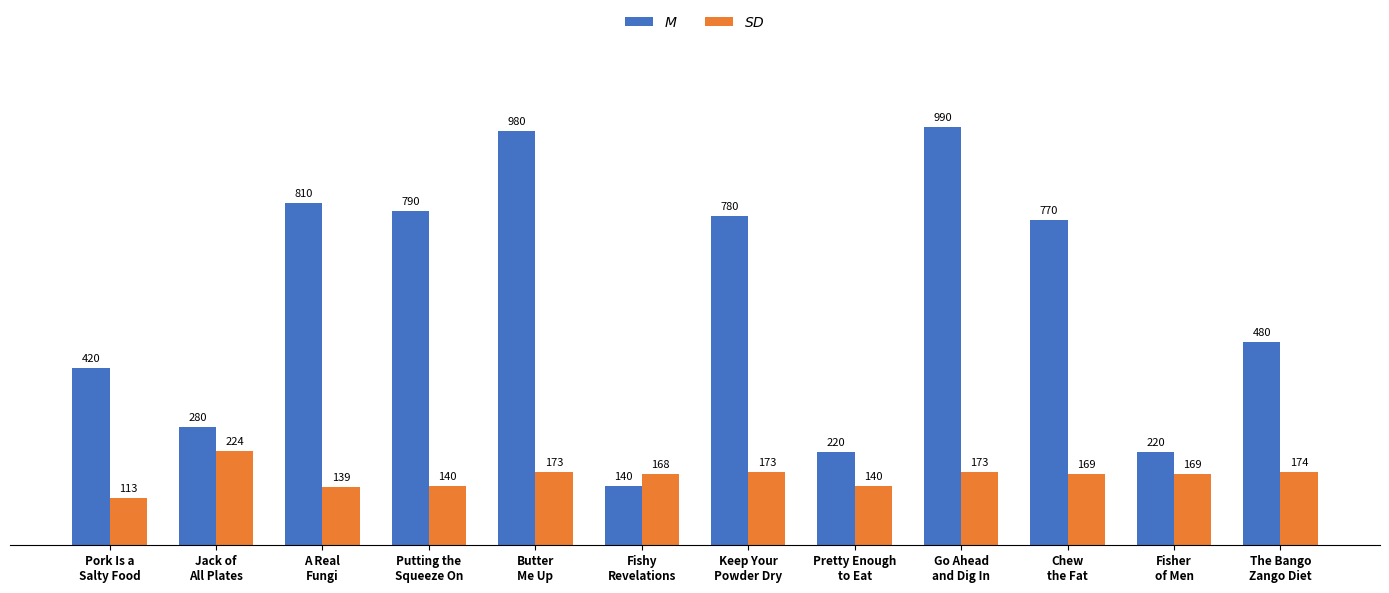

Reading left to right, extract all data points from this chart.

$M$: Pork Is a
Salty Food=420	Jack of
All Plates=280	A Real
Fungi=810	Putting the
Squeeze On=790	Butter
Me Up=980	Fishy
Revelations=140	Keep Your
Powder Dry=780	Pretty Enough
to Eat=220	Go Ahead
and Dig In=990	Chew
the Fat=770	Fisher
of Men=220	The Bango
Zango Diet=480
$SD$: Pork Is a
Salty Food=113	Jack of
All Plates=224	A Real
Fungi=139	Putting the
Squeeze On=140	Butter
Me Up=173	Fishy
Revelations=168	Keep Your
Powder Dry=173	Pretty Enough
to Eat=140	Go Ahead
and Dig In=173	Chew
the Fat=169	Fisher
of Men=169	The Bango
Zango Diet=174